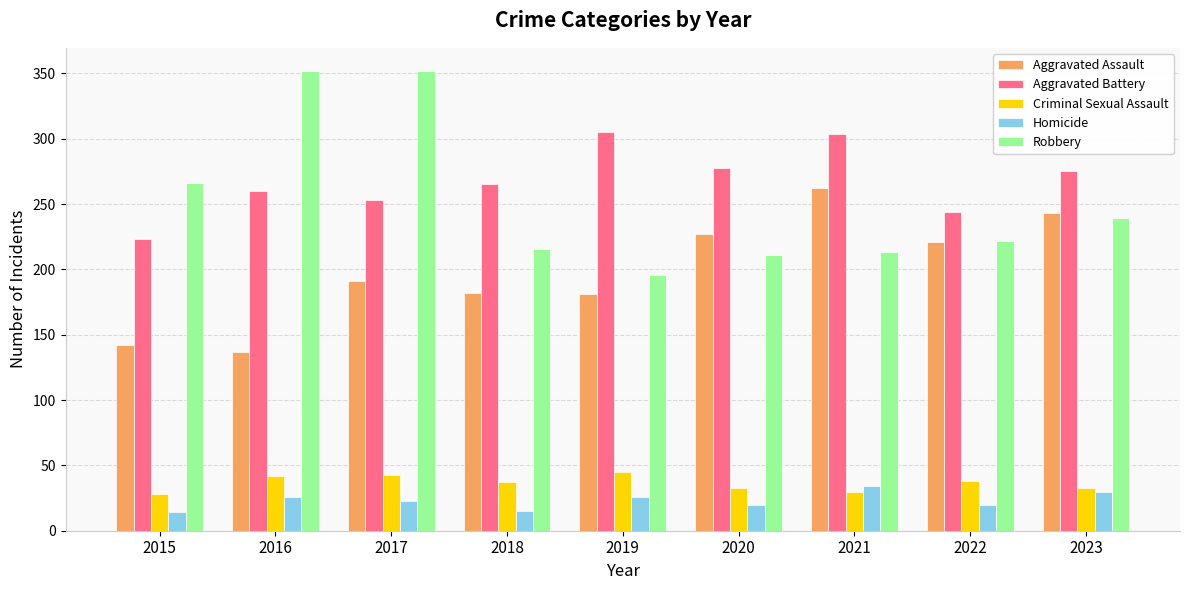

What is the greatest value displayed?

352